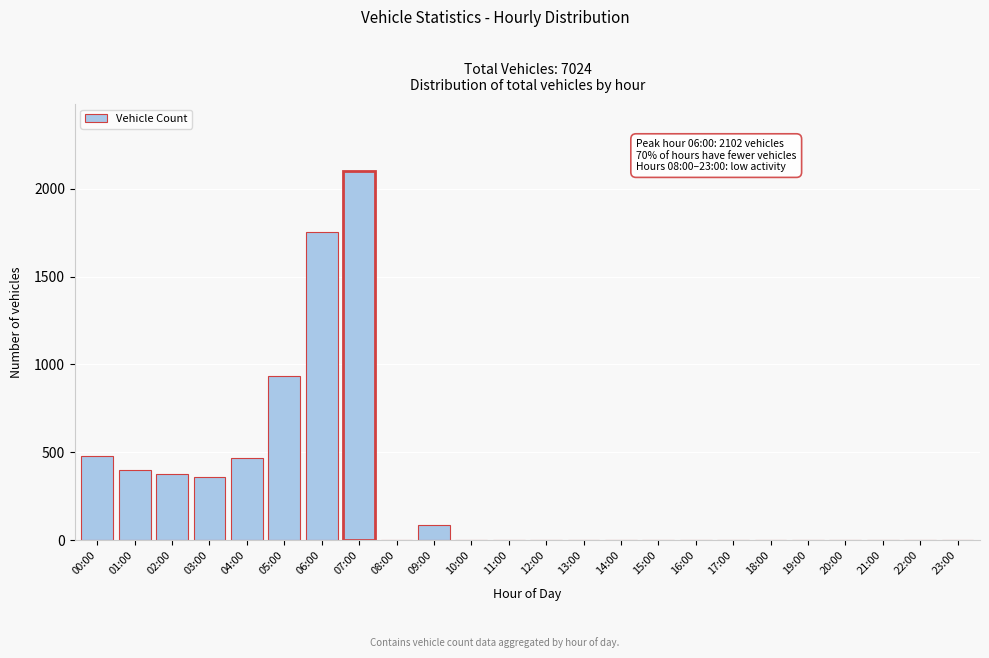

Reading right to left, what are all the values shown in this chart?

23:00=0	22:00=0	21:00=0	20:00=0	19:00=0	18:00=0	17:00=0	16:00=0	15:00=0	14:00=0	13:00=0	12:00=0	11:00=0	10:00=0	09:00=89	08:00=0	07:00=2102	06:00=1755	05:00=932	04:00=468	03:00=362	02:00=375	01:00=402	00:00=481